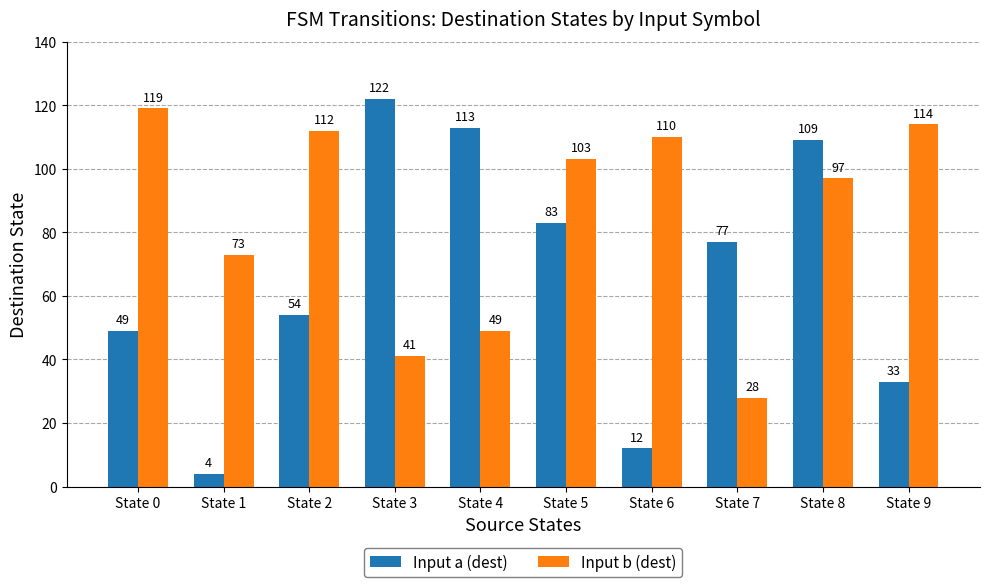

Reading right to left, transcribe all the data shown in this chart.

Input a (dest): State 9=33	State 8=109	State 7=77	State 6=12	State 5=83	State 4=113	State 3=122	State 2=54	State 1=4	State 0=49
Input b (dest): State 9=114	State 8=97	State 7=28	State 6=110	State 5=103	State 4=49	State 3=41	State 2=112	State 1=73	State 0=119